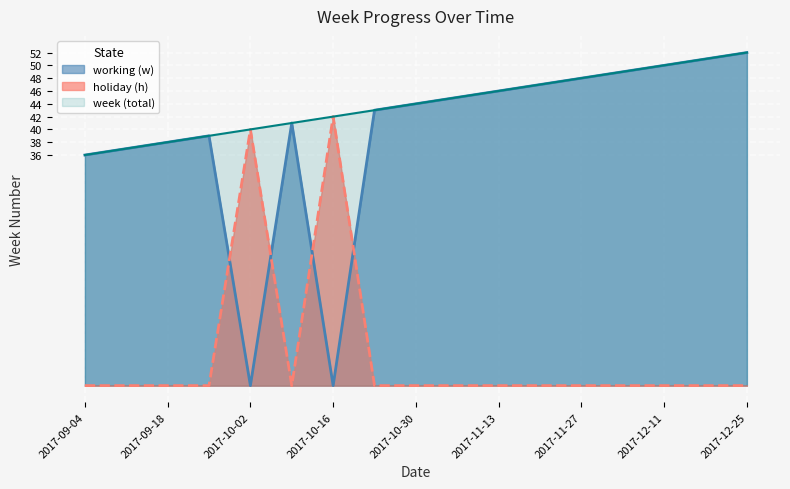

What is the sum of the values at 2017-12-18 and 2017-11-06?

96